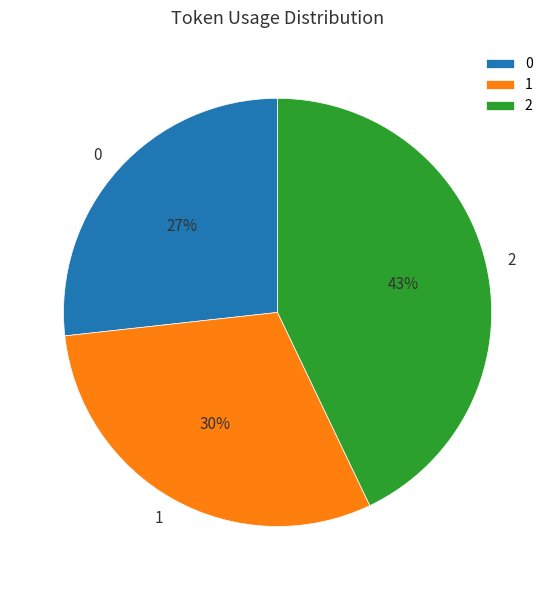

To the nearest percent, what is the average slice percentage?

33%